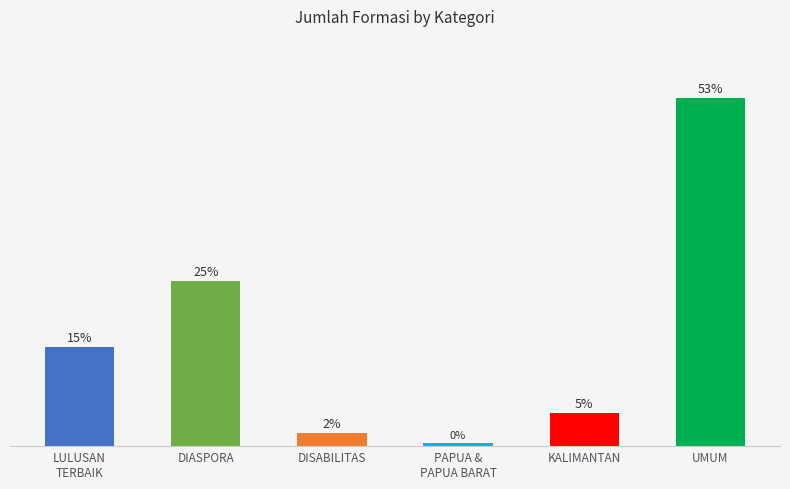

Rank the categories by value from highest to lowest.

UMUM, DIASPORA, LULUSAN TERBAIK, PUTRA/PUTRI KALIMANTAN, PENYANDANG DISABILITAS, PAPUA & PAPUA BARAT